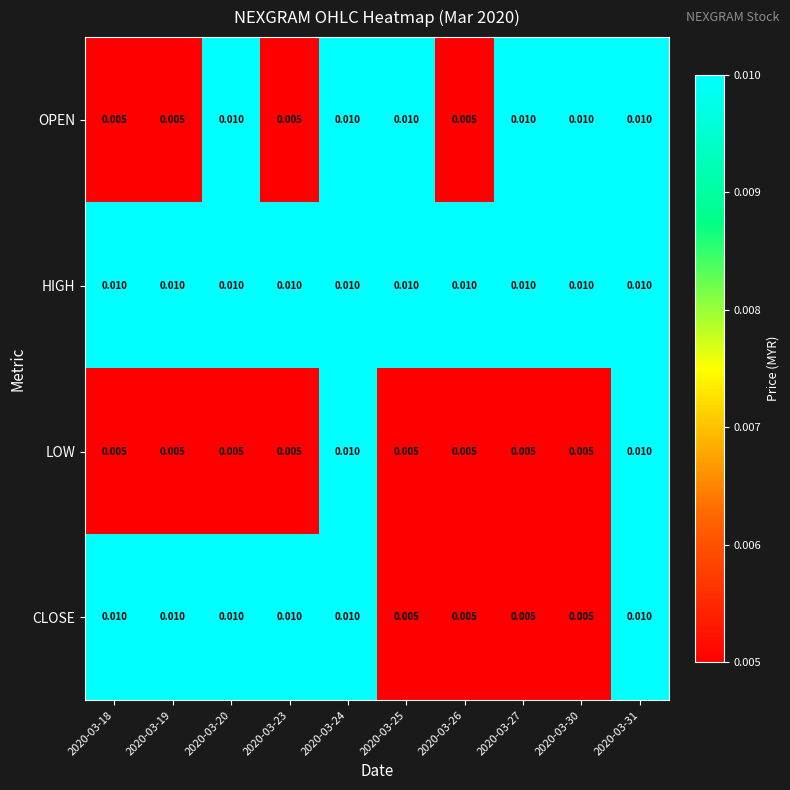

Which series has the largest total across all categories?

HIGH